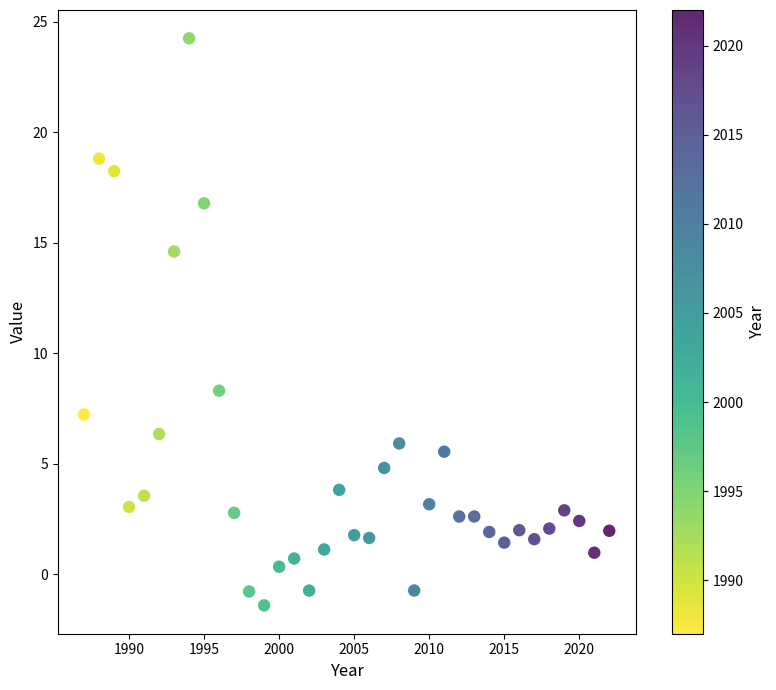

What Y value in the scatter plot is closest to 11?

8.3